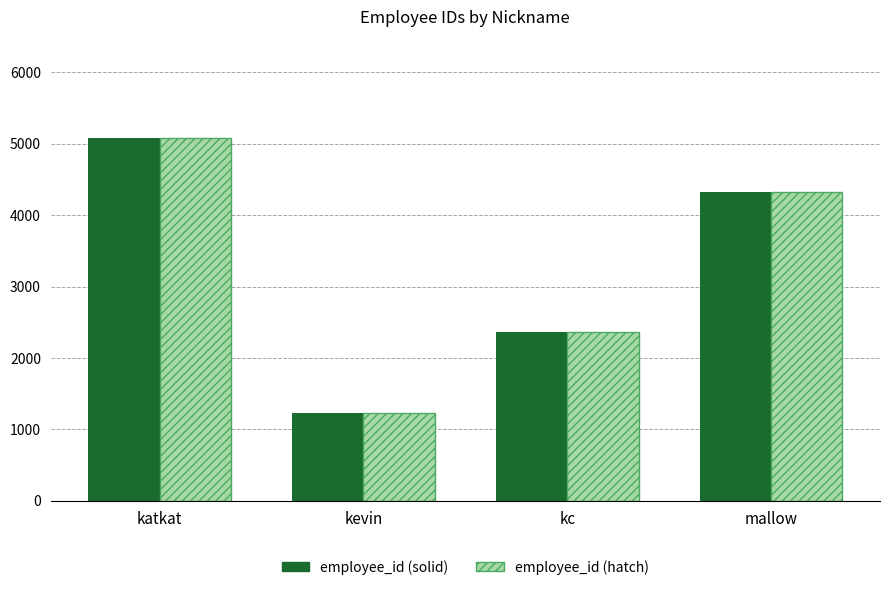

What is the value of the employee_id (hatch) bar at the 1st from the left?

5078